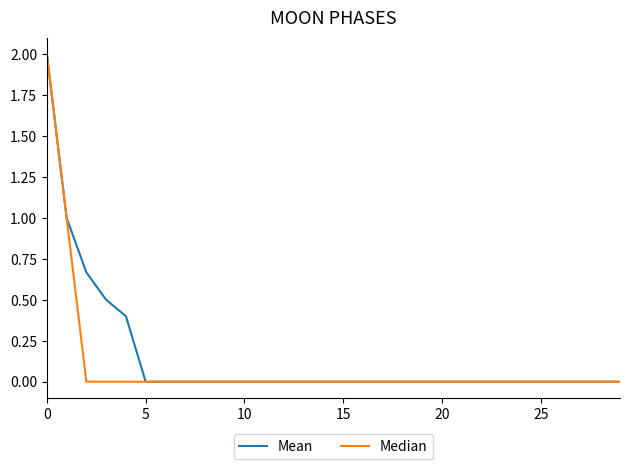

What is the maximum value shown in the chart?

2.0